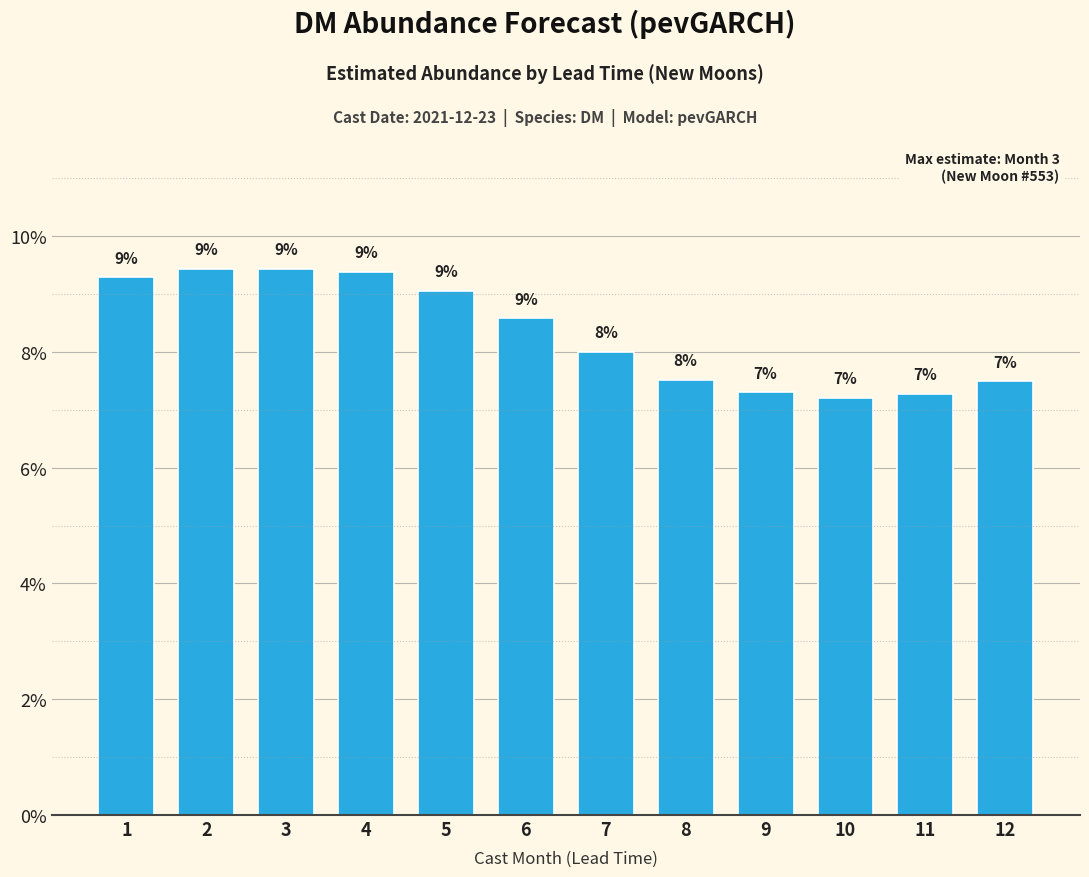

Rank the categories by value from highest to lowest.

3, 2, 4, 1, 5, 6, 7, 8, 12, 9, 11, 10